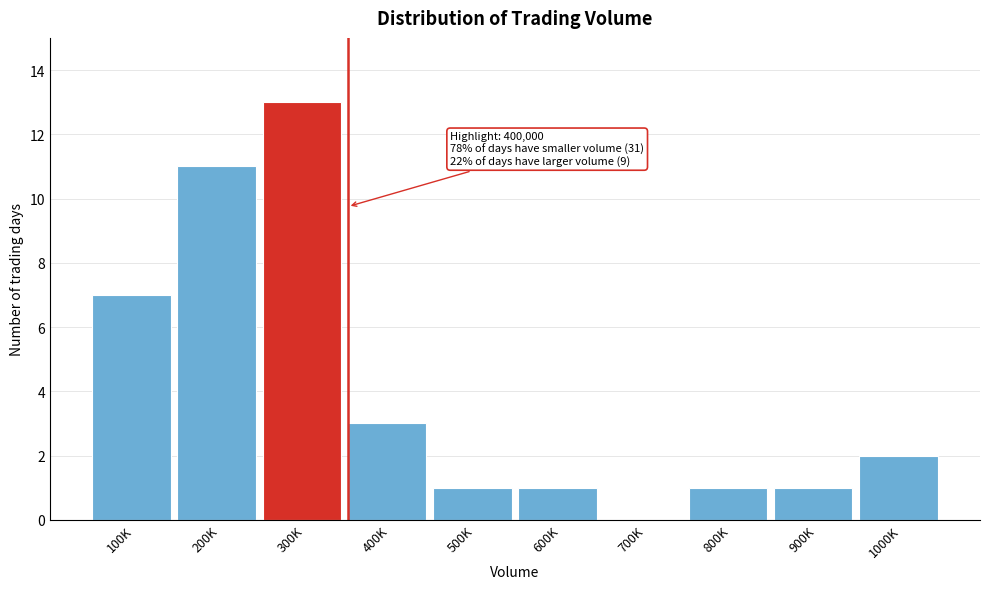

Reading right to left, extract all data points from this chart.

1000K=2	900K=1	800K=1	700K=0	600K=1	500K=1	400K=3	300K=13	200K=11	100K=7